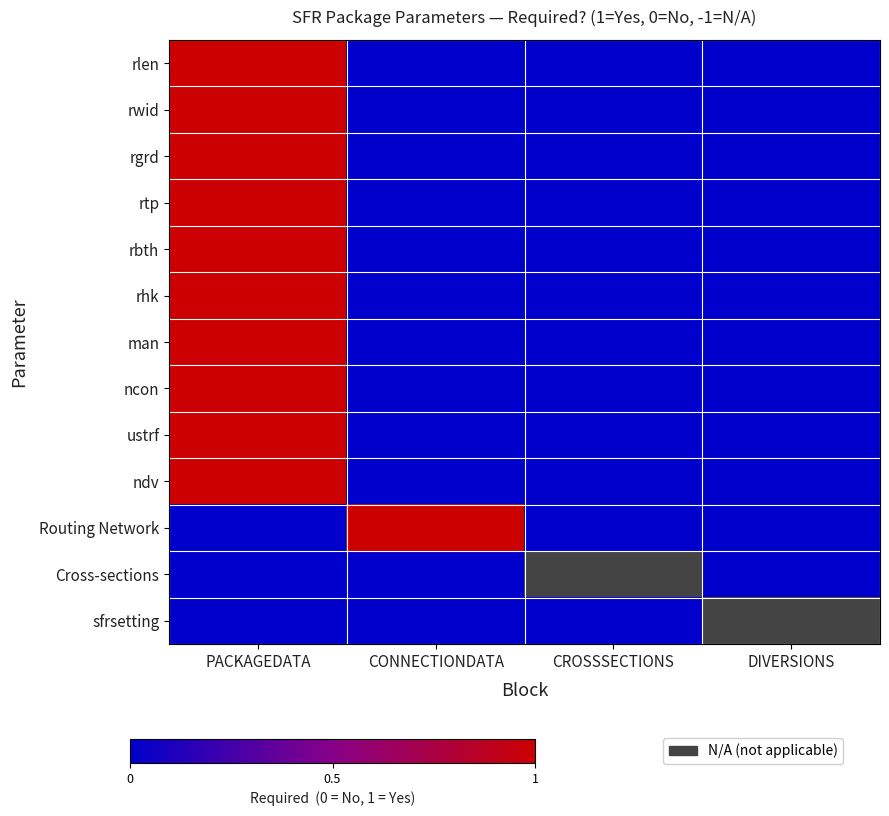

What is the maximum value shown in the chart?

1.0